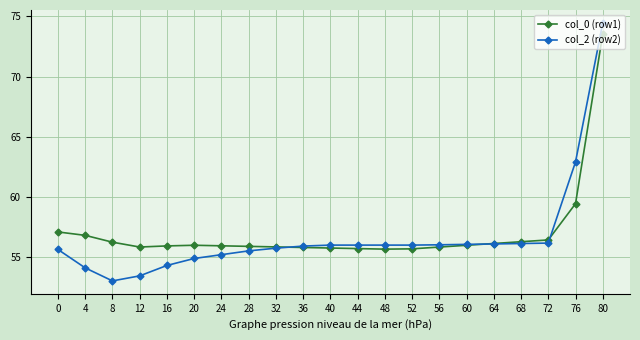

Is it true that col_0 (row1) equals 28.4 at 20?

False